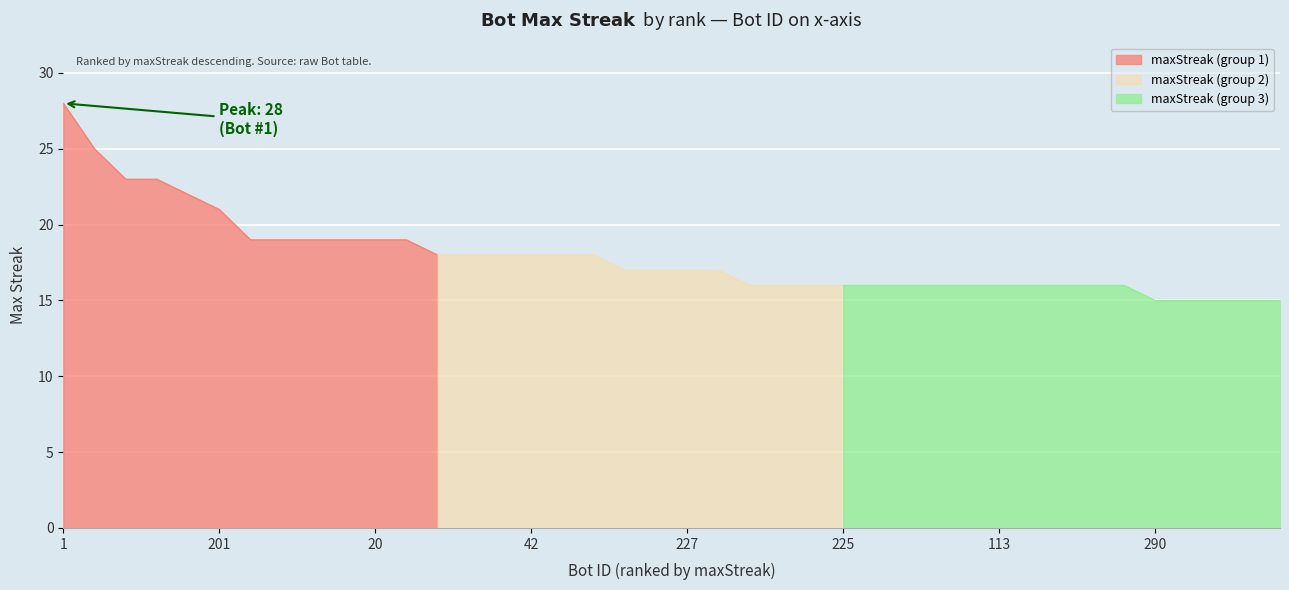

At which category does the chart reach its minimum across all series?

290